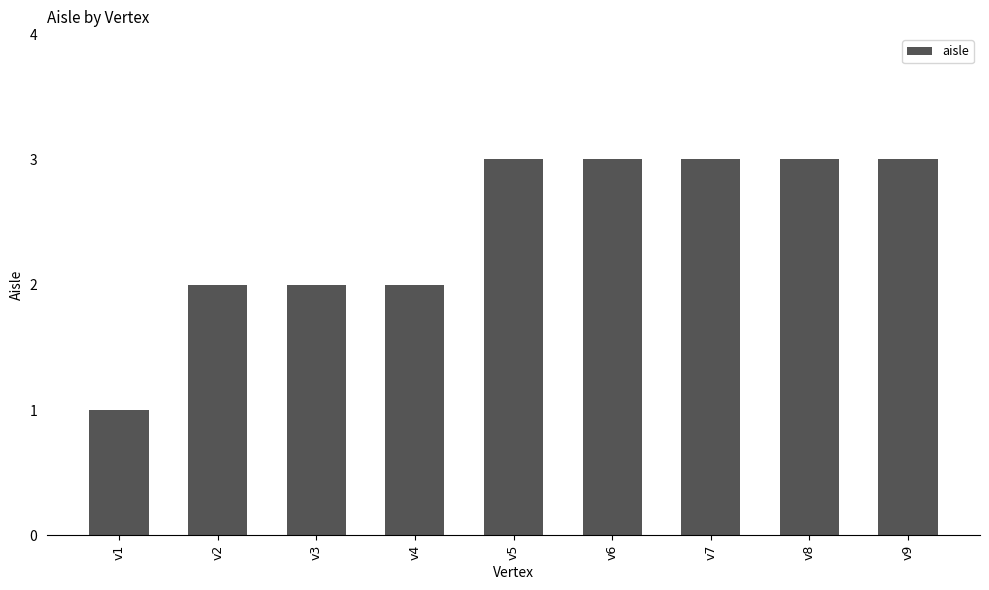

Reading left to right, list all the values displayed in this chart.

1	2	2	2	3	3	3	3	3